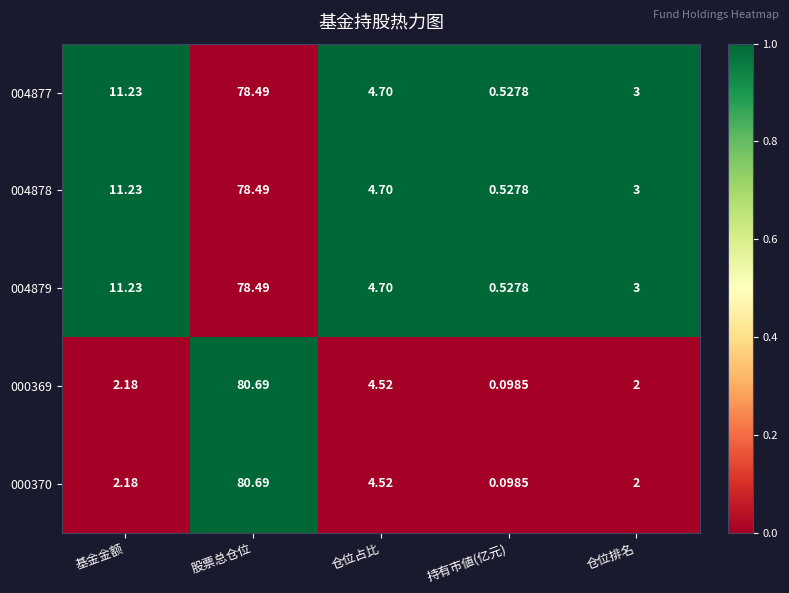

List the labels in order of 004878 value, largest first.

股票总仓位, 基金金额, 仓位占比, 仓位排名, 持有市値(亿元)